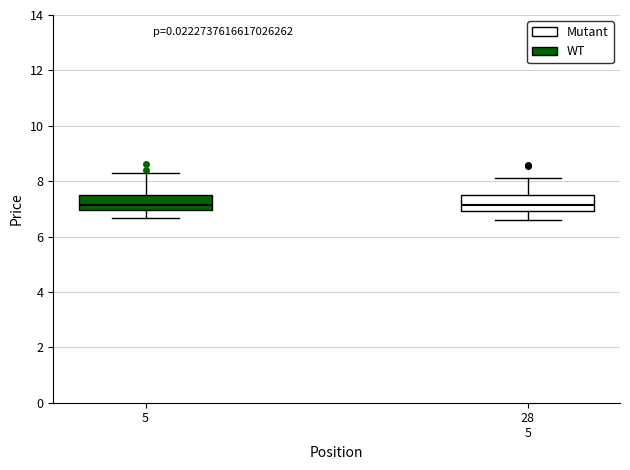

Reading left to right, read every box against the y-axis: the position of its median line, the range the box covers, and the ends of its whiskers. The values are not printed on the chart, so give them approximately, as read against the axis.

5: median 7.2, box 7.0 to 7.6, whiskers 6.6 to 8.2
28 5: median 7.2, box 7.0 to 7.6, whiskers 6.6 to 8.2